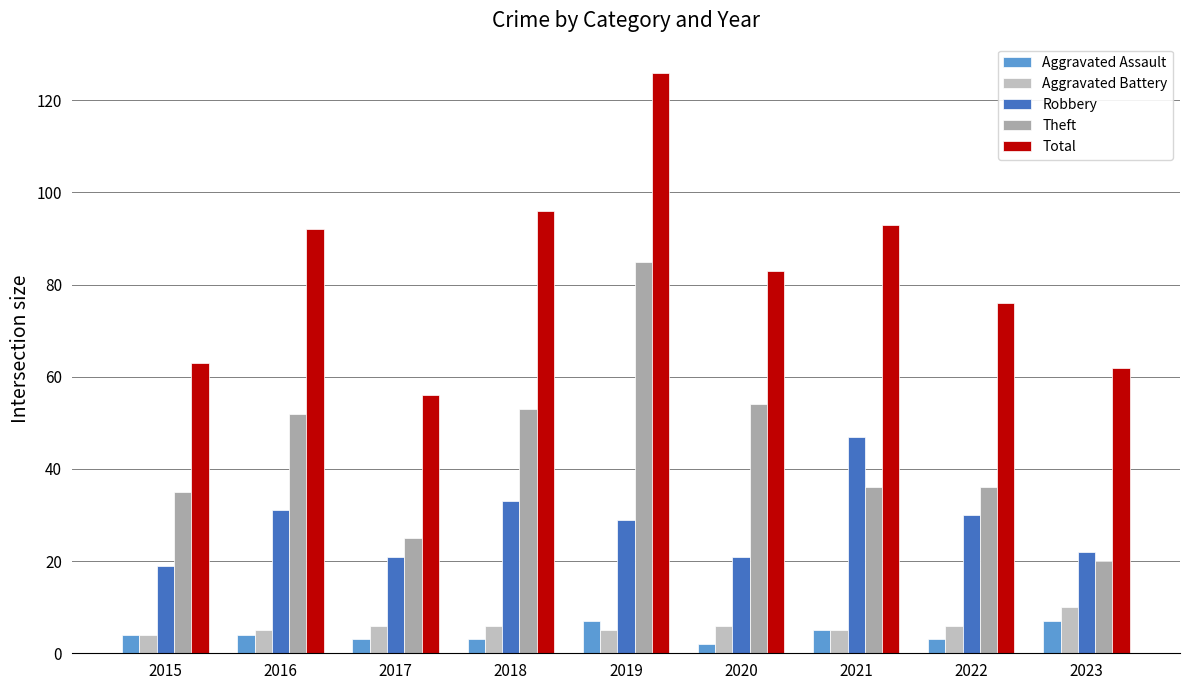

What is the difference between the Aggravated Assault values at 2015 and 2019?

3